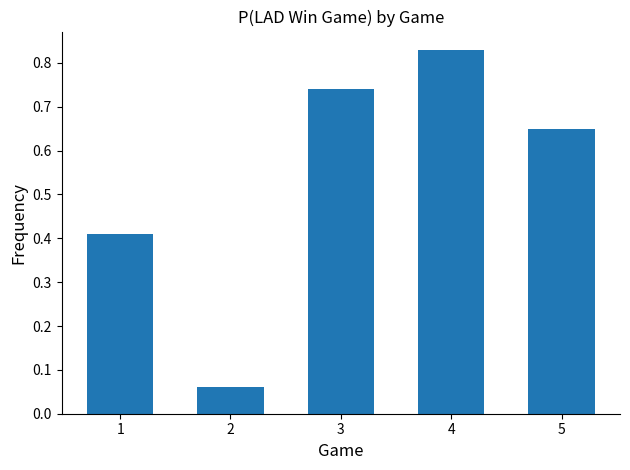

Between 2 and 3, which is larger?

3